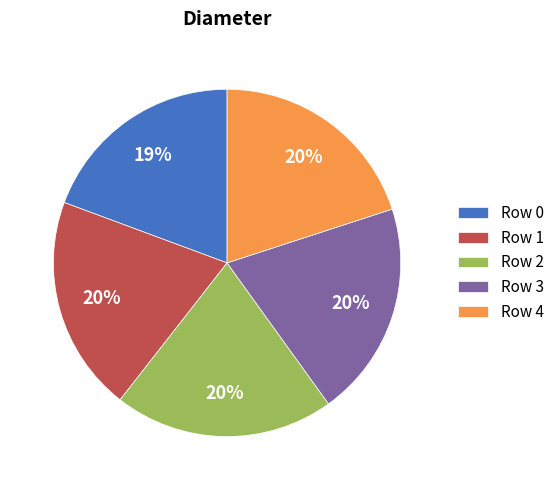

Does any single category account for the majority?

No